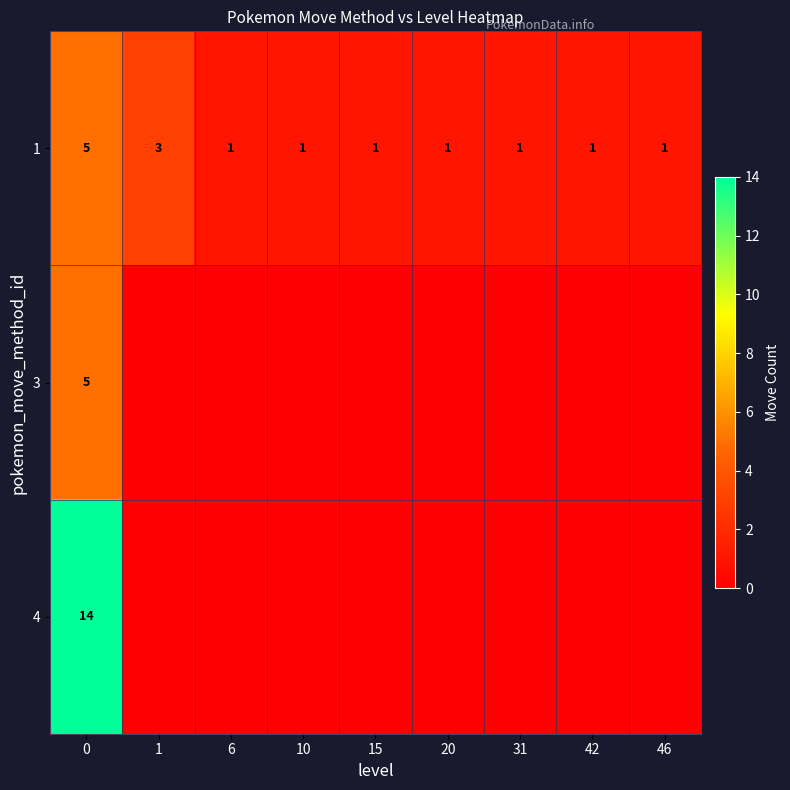

Is it true that 3 equals 5 at 0?

True